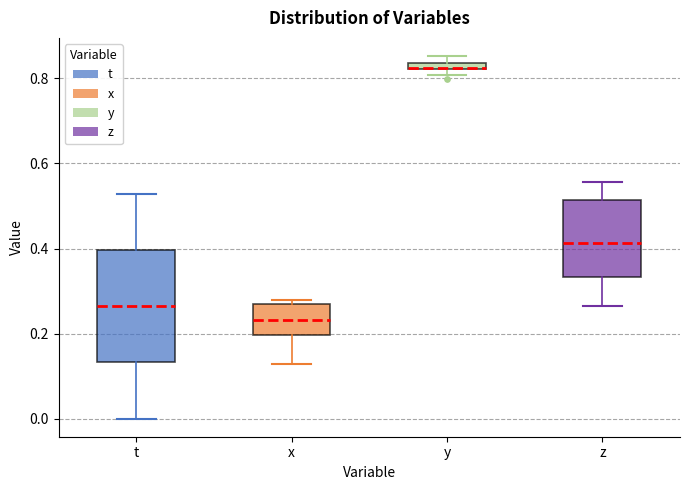

Which box is the tallest, from its lower edge to its upper edge?

t